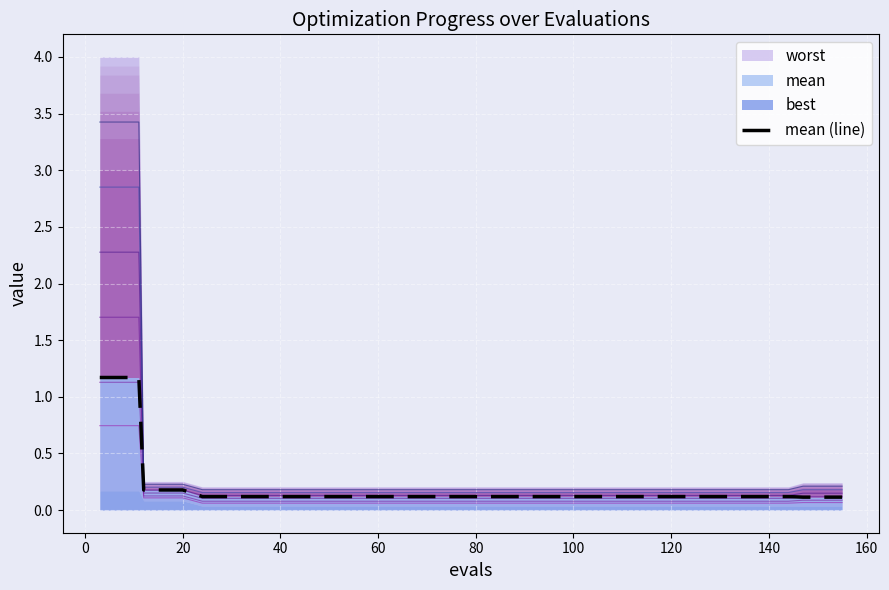

True or false: the data shows 0.2 at 100.

False